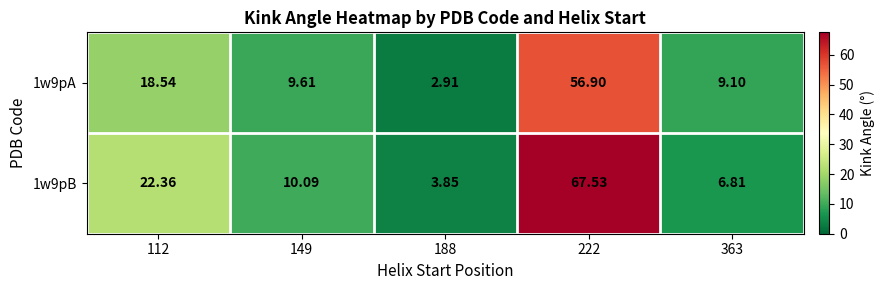

Is the value of 1w9pA at 149 greater than the value of 1w9pB at 149?

No